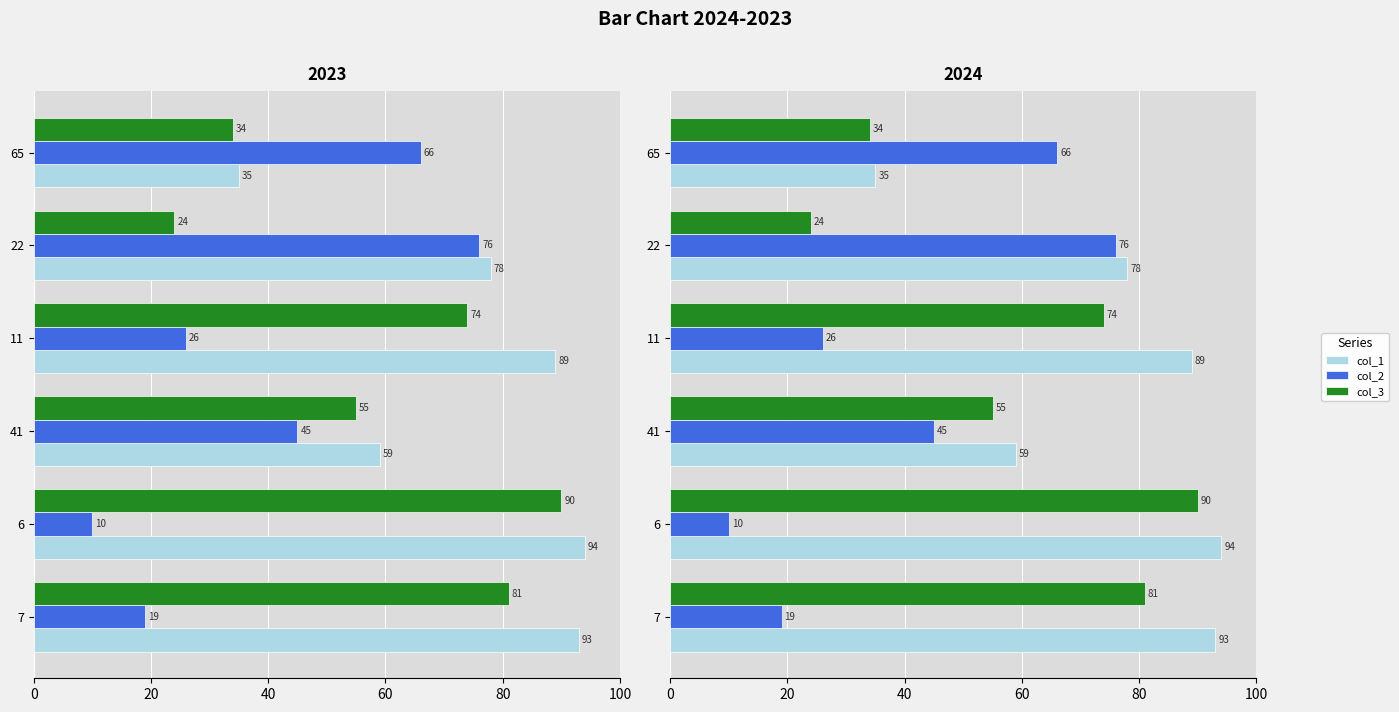

What is the difference between the second highest and second lowest values in the col_3 series?

47